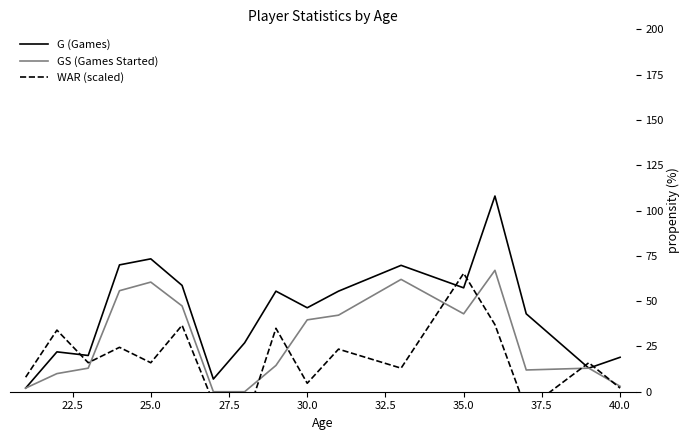

Which series has the largest total across all categories?

G (Games)